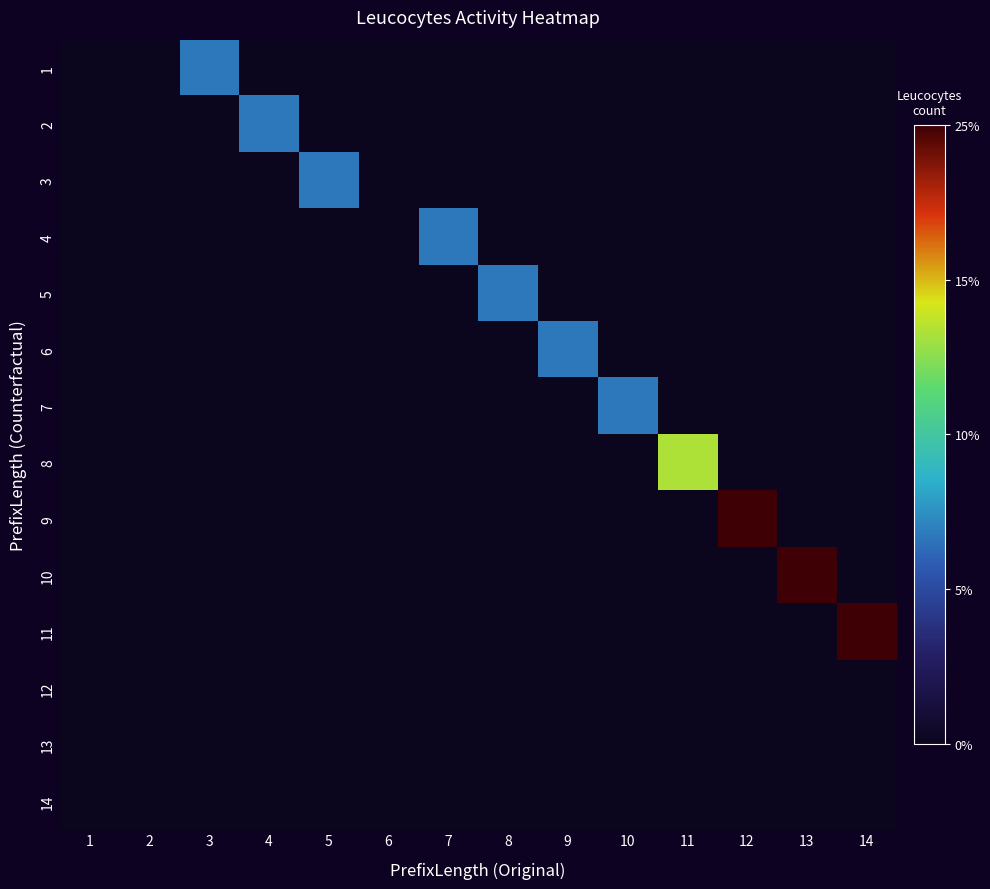

What is the spread (max minus min) of values at 7?

1